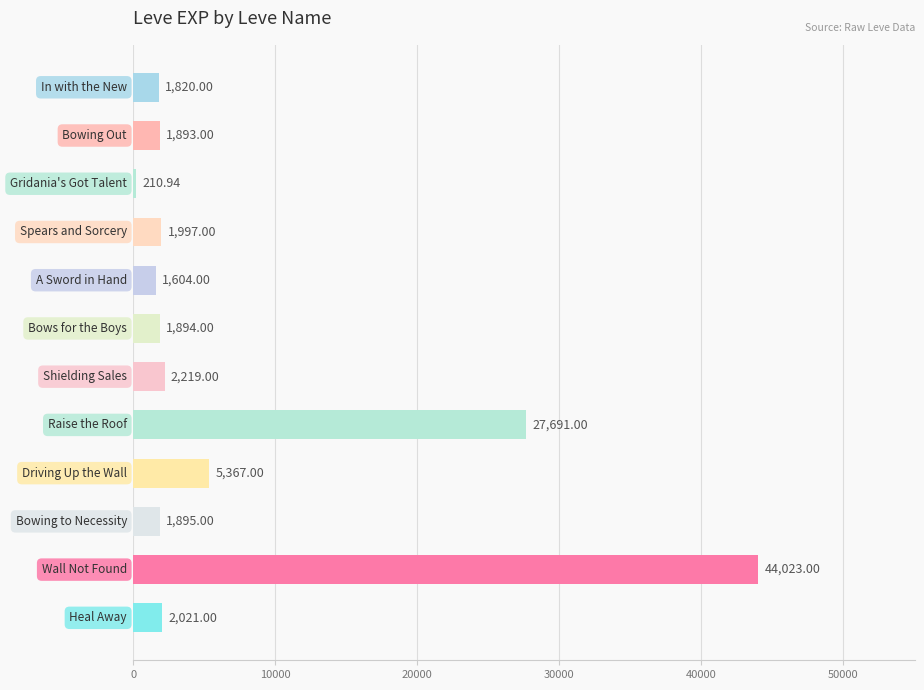

What is the difference between the maximum and minimum values?

43812.1